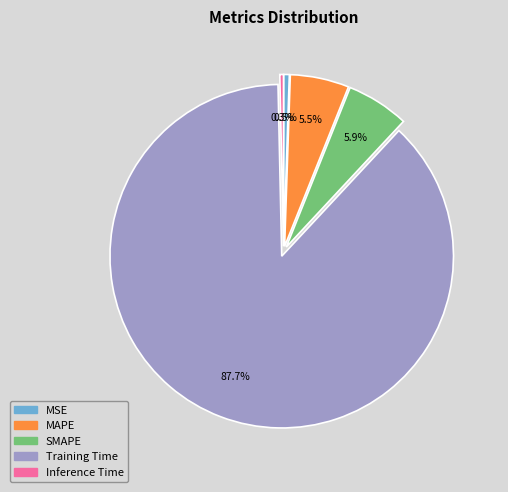

Do SMAPE and Training Time together represent more than half of the pie?

Yes